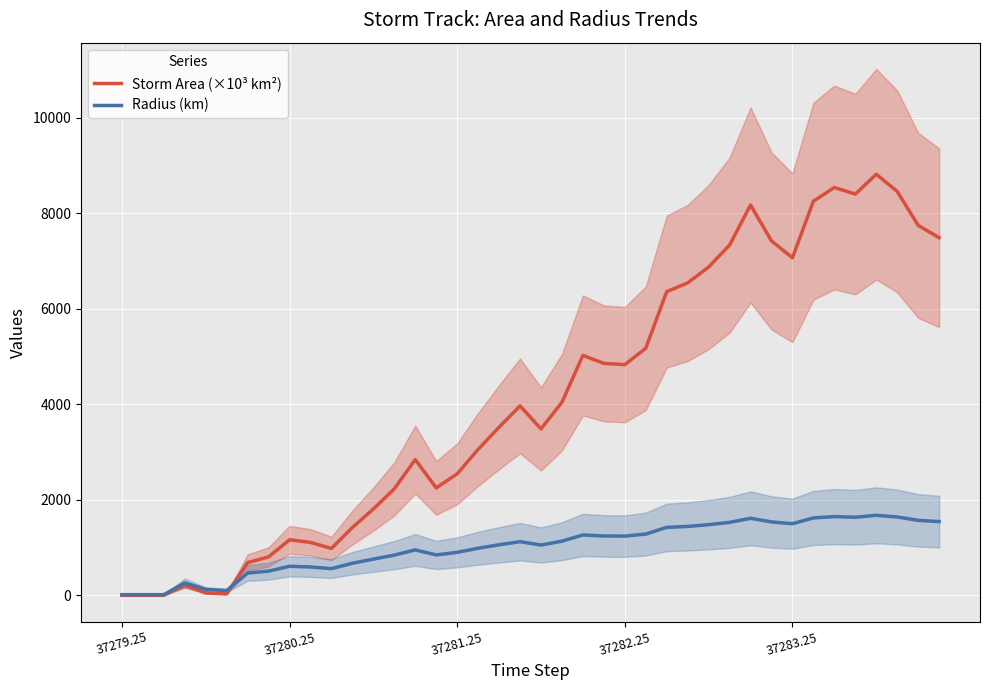

What is the value of the Radius (km) point at the 39th from the left?

1570.1